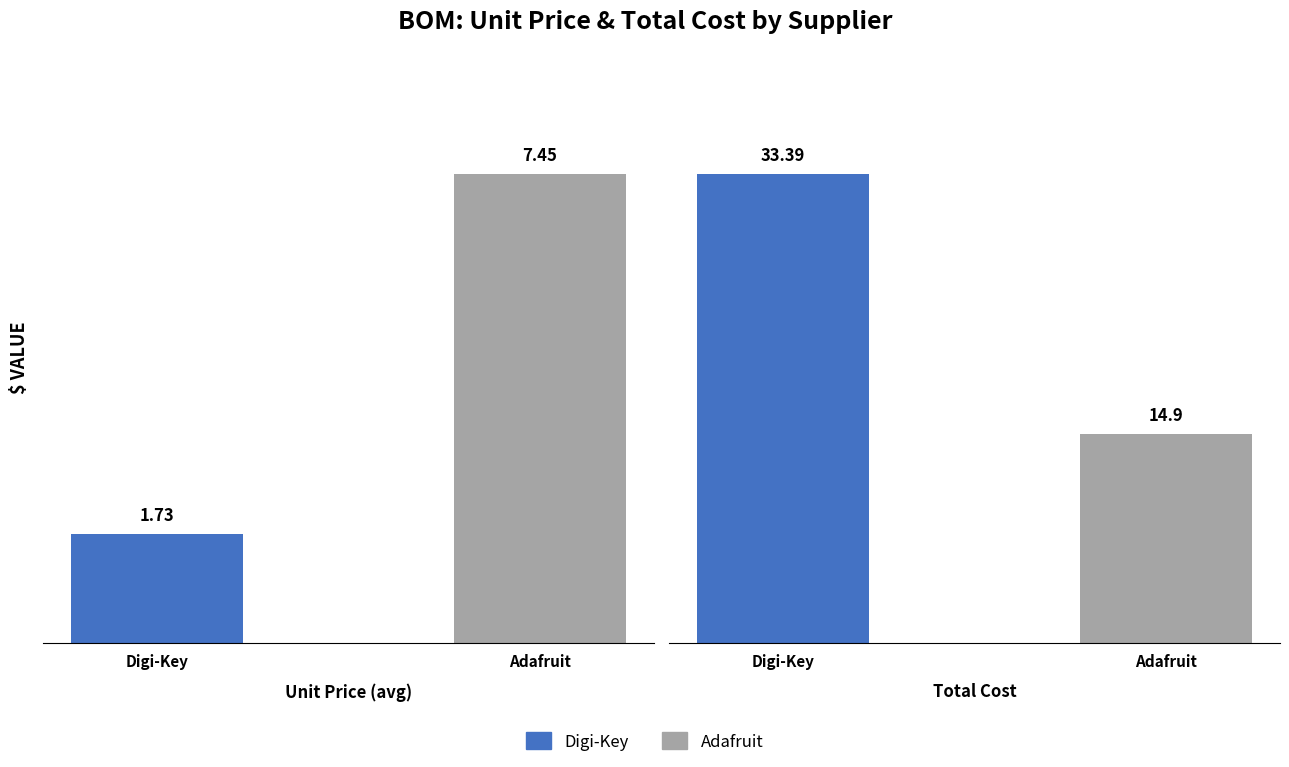

Does the chart contain any negative values?

No